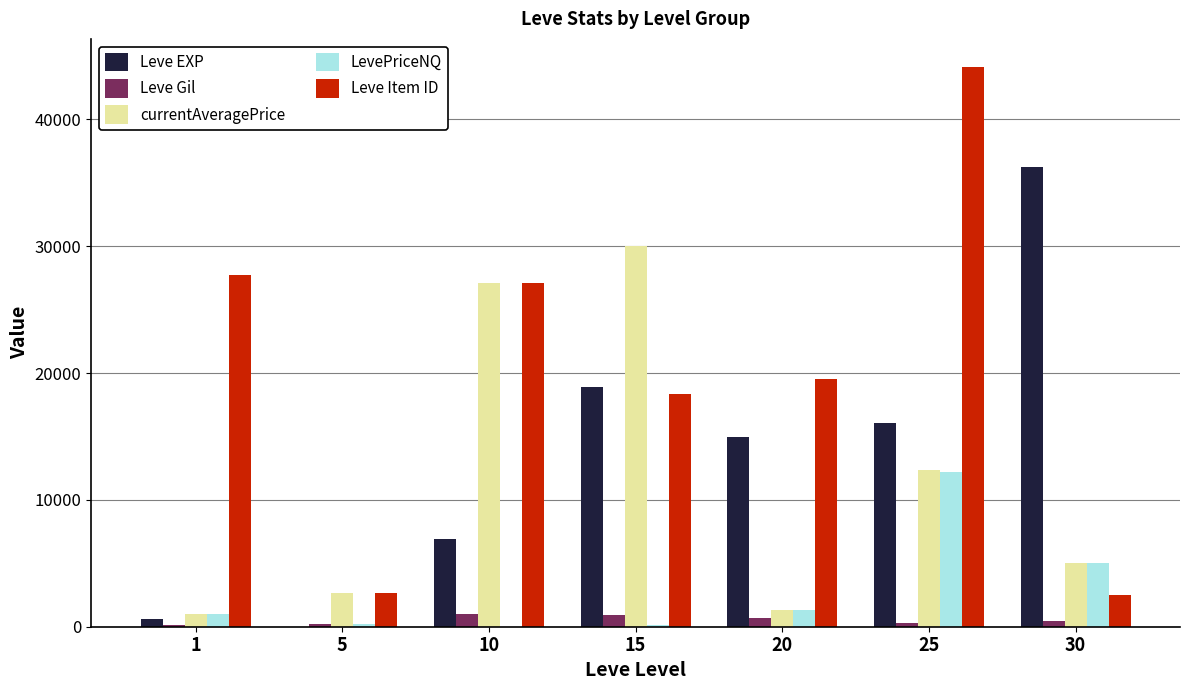

What is the total value across all series at 20?

37844